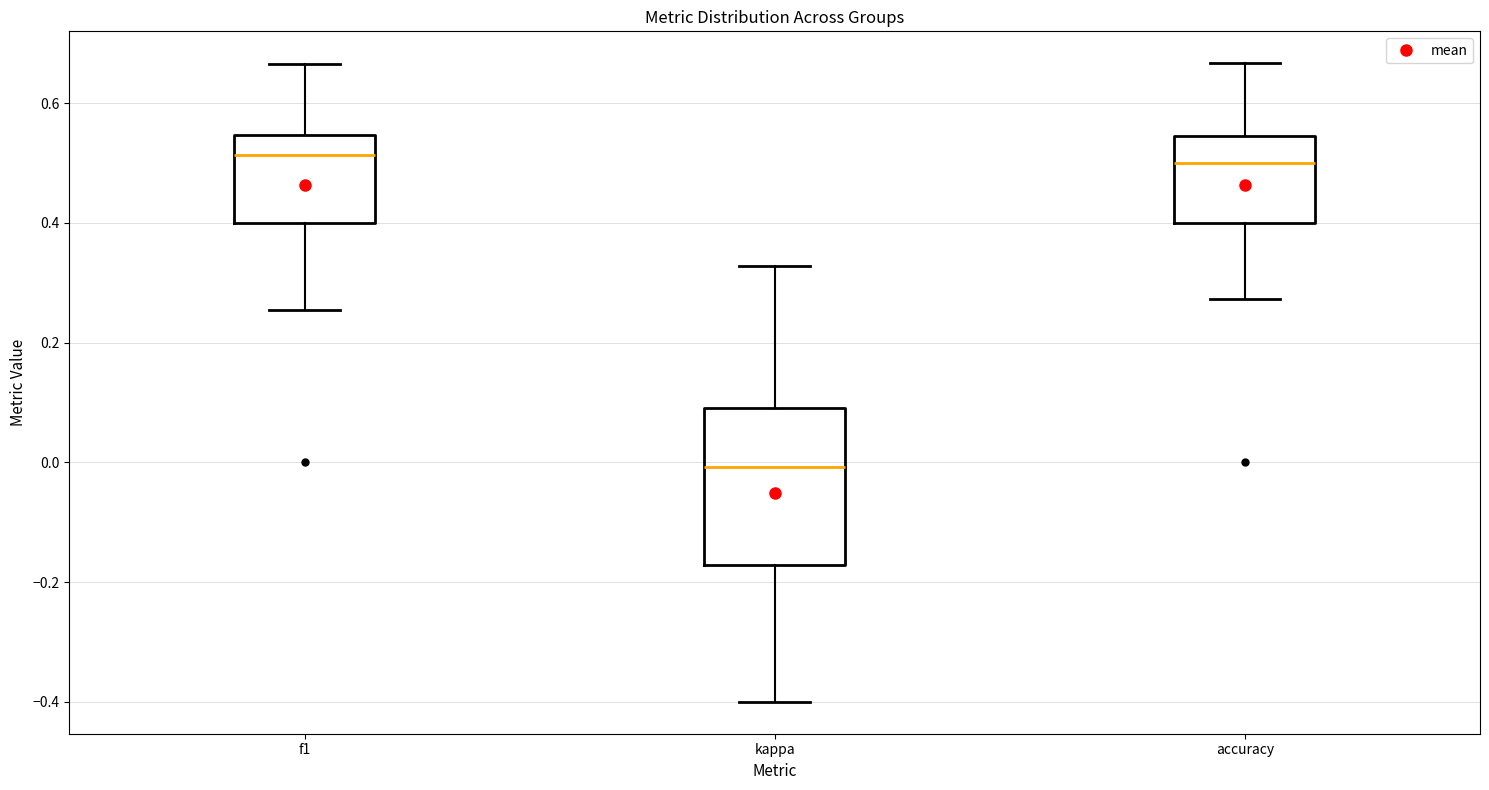

Which box has the lowest median line?

kappa